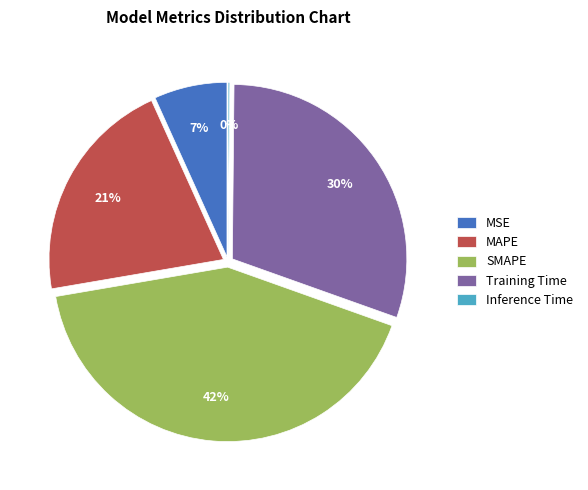

To the nearest percent, what percentage of the pie is MSE?

7%